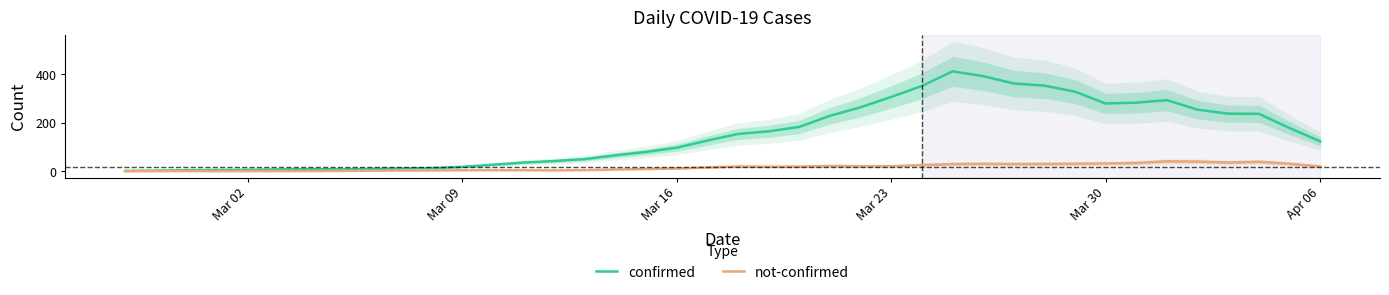

How many interior local peaks does the confirmed series have?

3